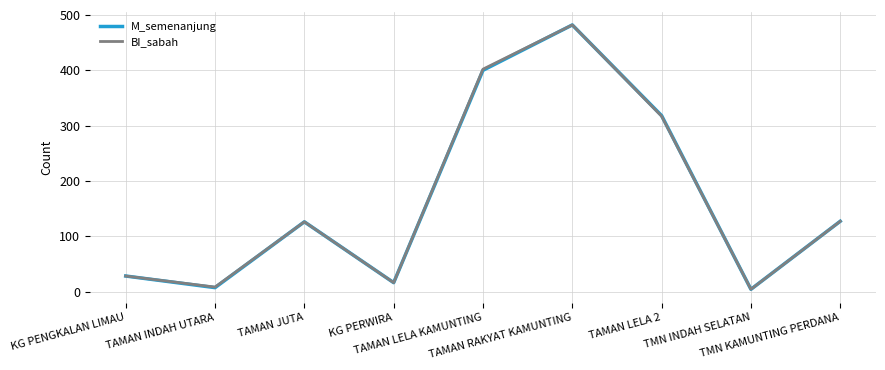

How many lines are shown in the chart?

2